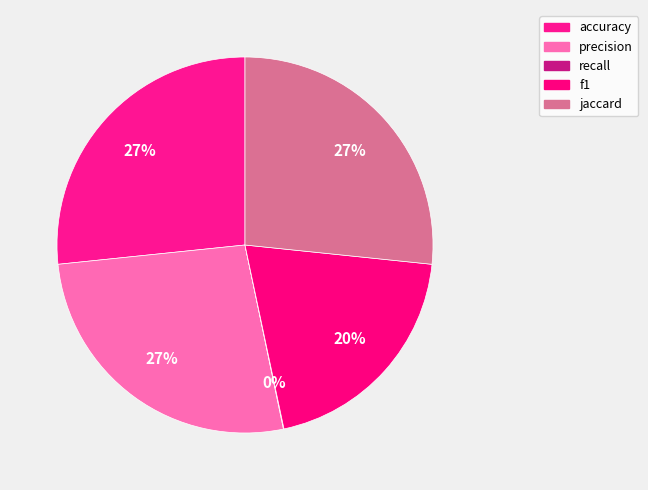

To the nearest percent, what portion does f1 represent?

20%